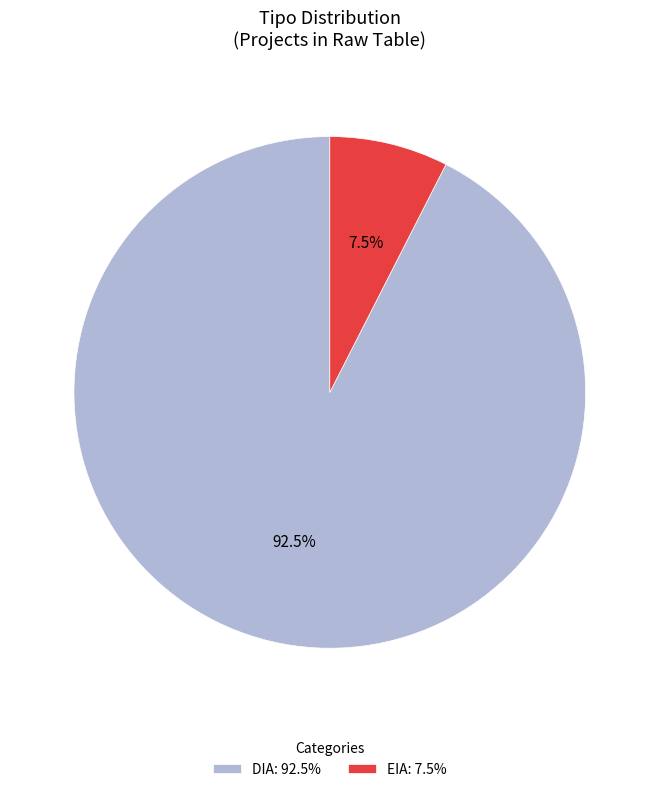

Combined, do EIA and DIA account for over 50%?

Yes